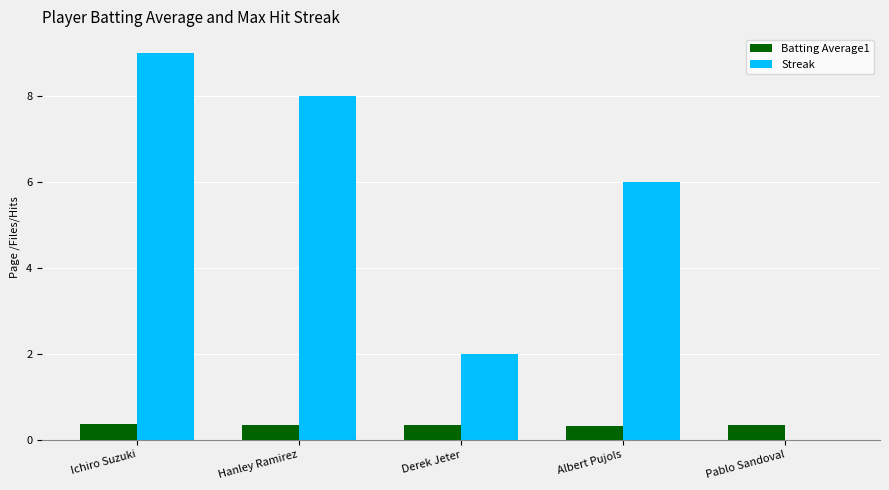

At which category does the chart reach its peak across all series?

Ichiro Suzuki